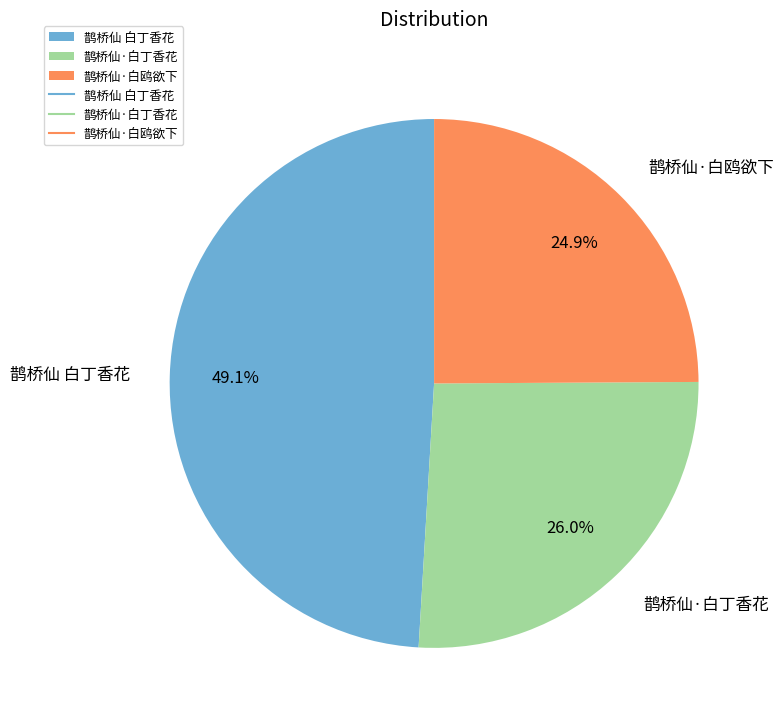

Which has a higher value, 鹊桥仙·白鸥欲下 or 鹊桥仙·白丁香花?

鹊桥仙·白丁香花